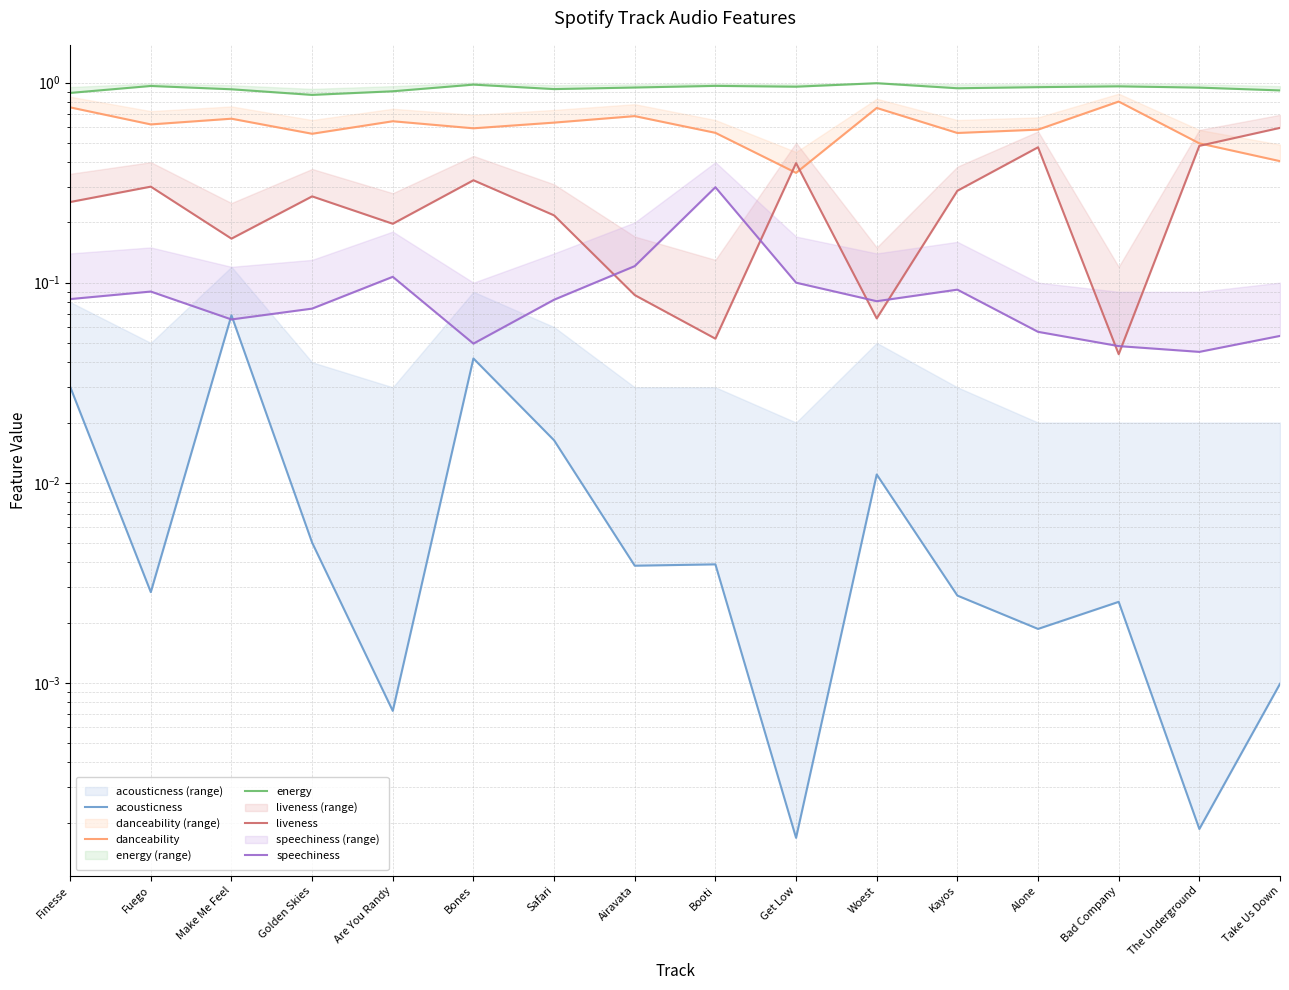

What is the difference between the highest and lowest values at Golden Skies?

0.9